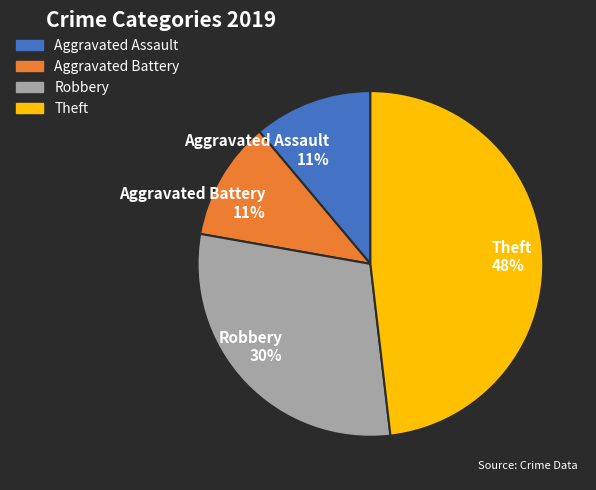

Which category has the biggest portion of the pie?

Theft